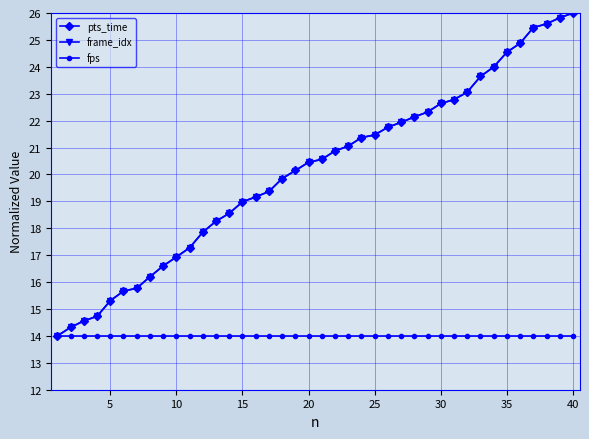

What is the difference between the second highest and minimum values in the pts_time series?

11.8